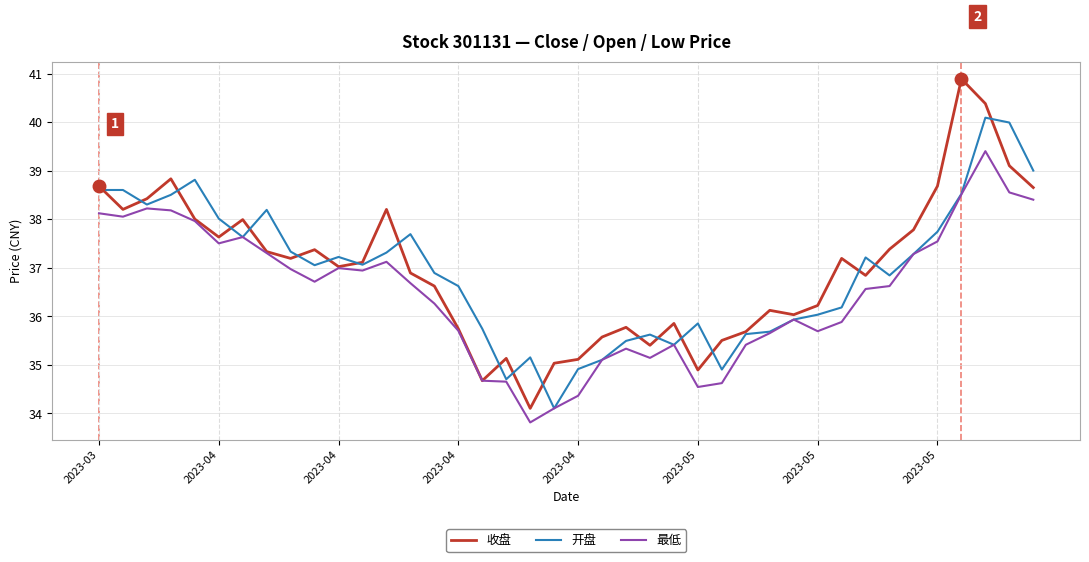

Rank the series by their maximum value, from highest to lowest.

收盘, 开盘, 最低